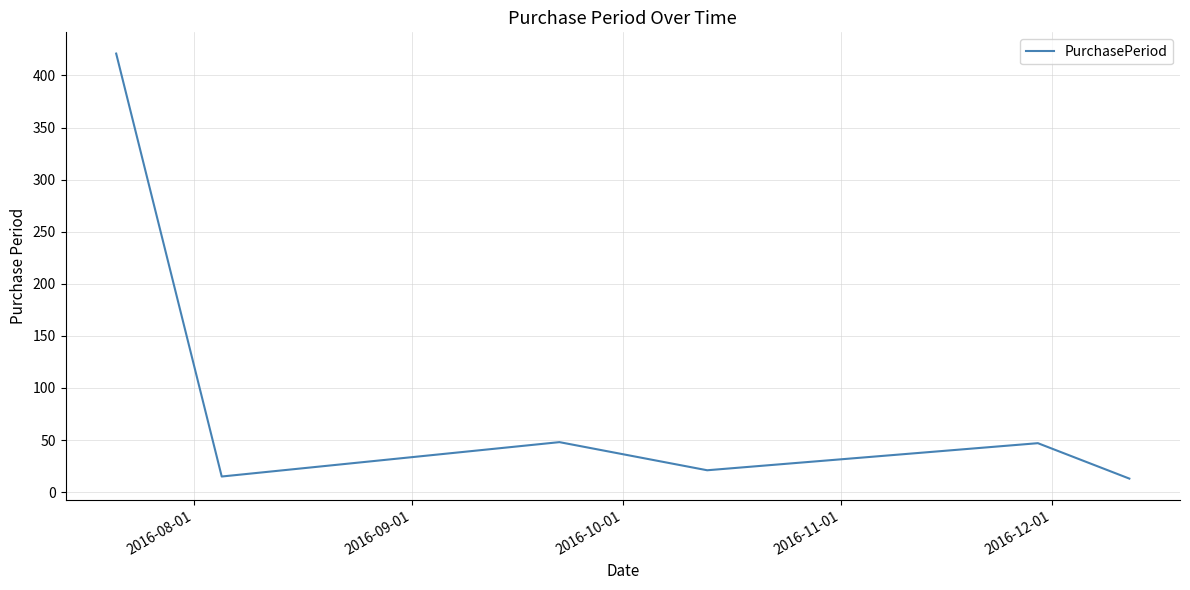

True or false: there are more than 0 points higher than both neighbors.

True